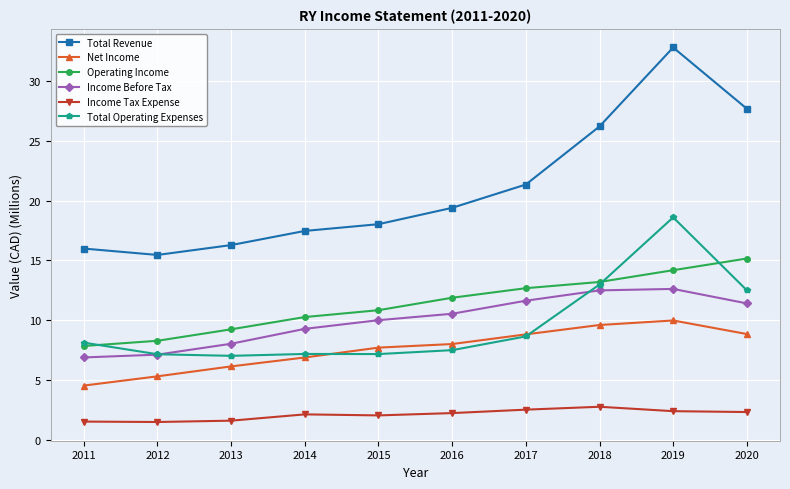

True or false: Income Tax Expense and Total Revenue intersect in this chart.

False